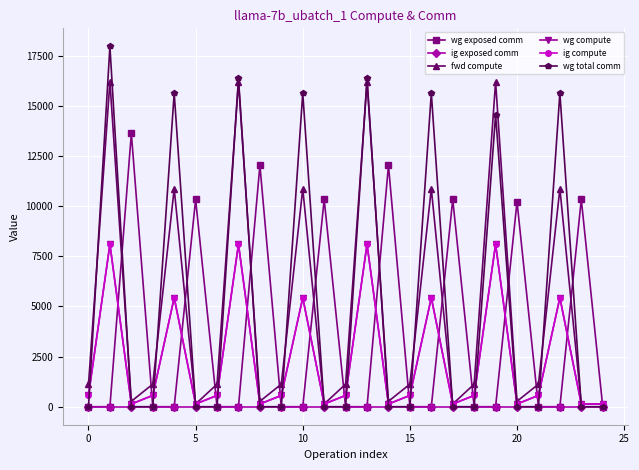

Does the chart have visible grid lines?

Yes